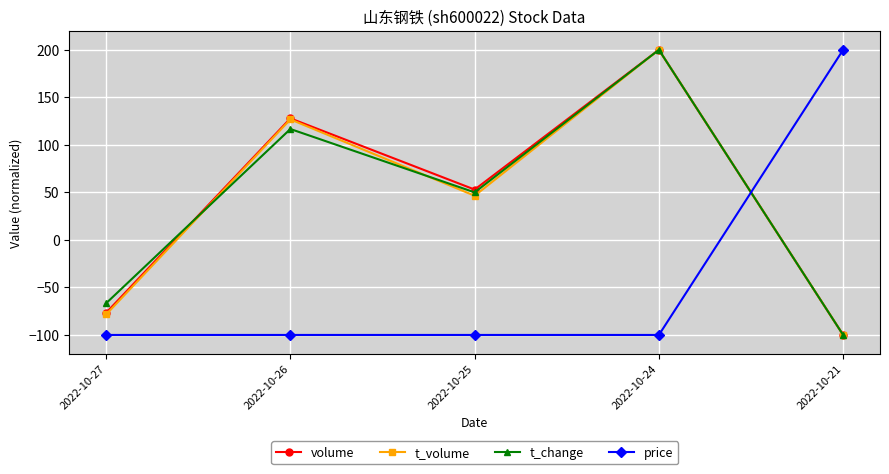

Where is t_change nearest to the value 50?

2022-10-25